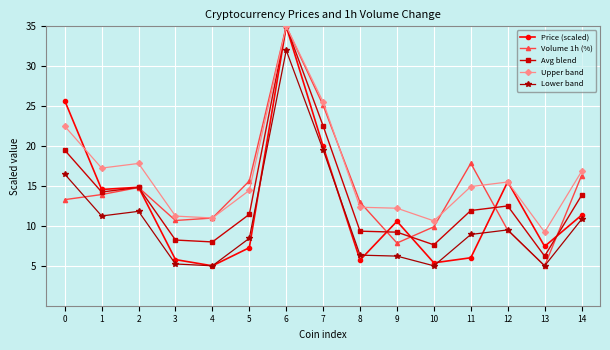

What are all the series names shown in the legend?

Price (scaled), Volume 1h (%), Avg blend, Upper band, Lower band